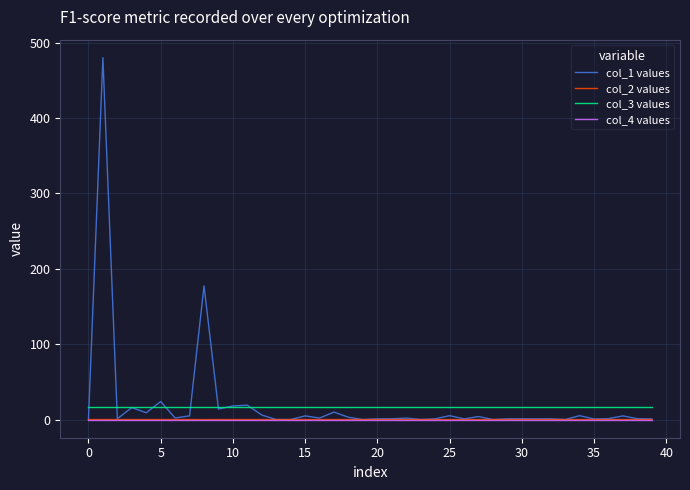

True or false: col_3 values and col_4 values intersect in this chart.

False